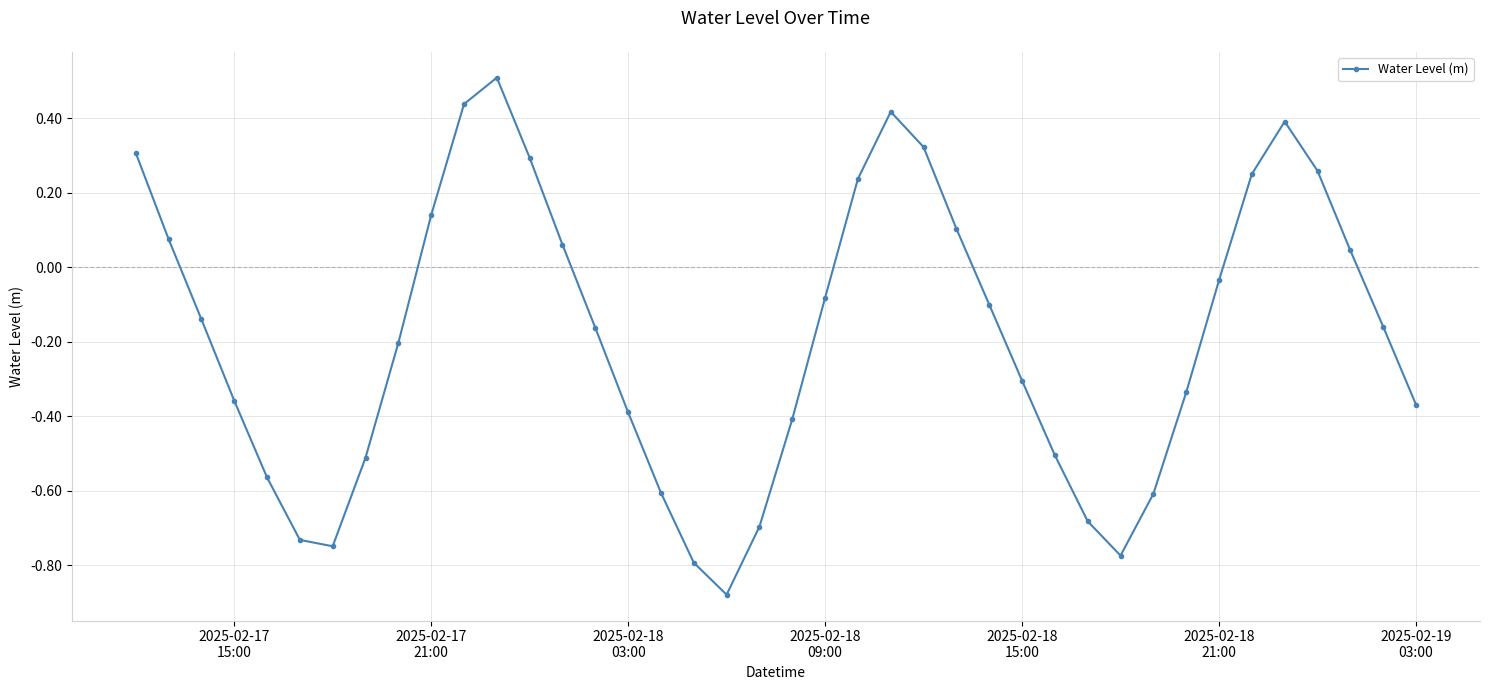

How many interior local valleys (lower than both neighbors) does the data have?

3